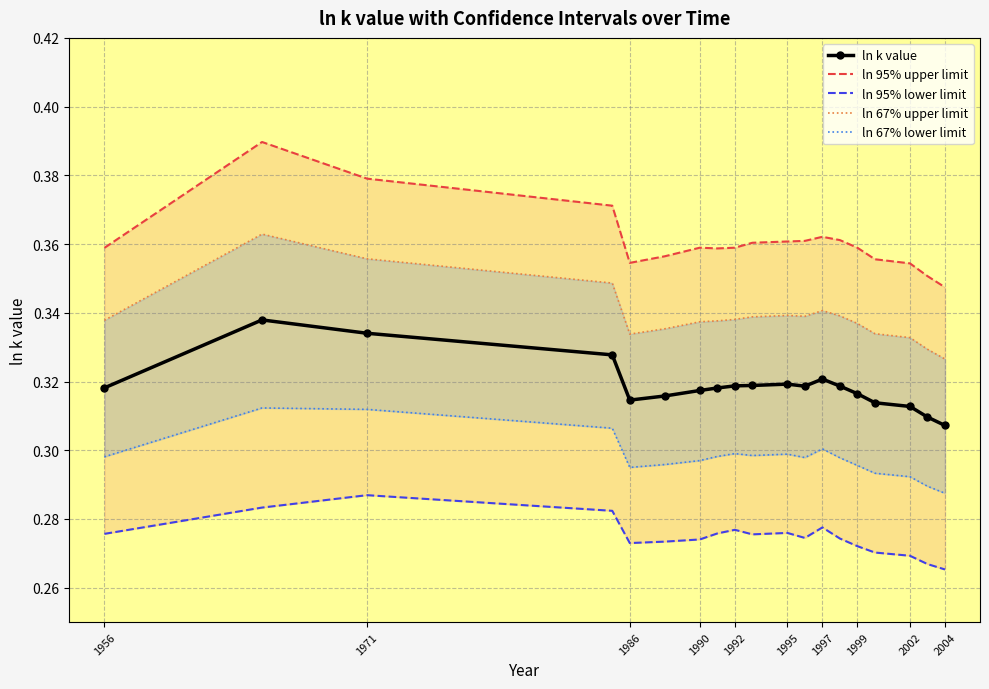

Reading left to right, transcribe all the data shown in this chart.

ln k value: 0.3	0.3	0.3	0.3	0.3	0.3	0.3	0.3	0.3	0.3	0.3	0.3	0.3	0.3	0.3	0.3	0.3	0.3	0.3
ln 95% upper limit: 0.4	0.4	0.4	0.4	0.4	0.4	0.4	0.4	0.4	0.4	0.4	0.4	0.4	0.4	0.4	0.4	0.4	0.4	0.3
ln 95% lower limit: 0.3	0.3	0.3	0.3	0.3	0.3	0.3	0.3	0.3	0.3	0.3	0.3	0.3	0.3	0.3	0.3	0.3	0.3	0.3
ln 67% upper limit: 0.3	0.4	0.4	0.3	0.3	0.3	0.3	0.3	0.3	0.3	0.3	0.3	0.3	0.3	0.3	0.3	0.3	0.3	0.3
ln 67% lower limit: 0.3	0.3	0.3	0.3	0.3	0.3	0.3	0.3	0.3	0.3	0.3	0.3	0.3	0.3	0.3	0.3	0.3	0.3	0.3